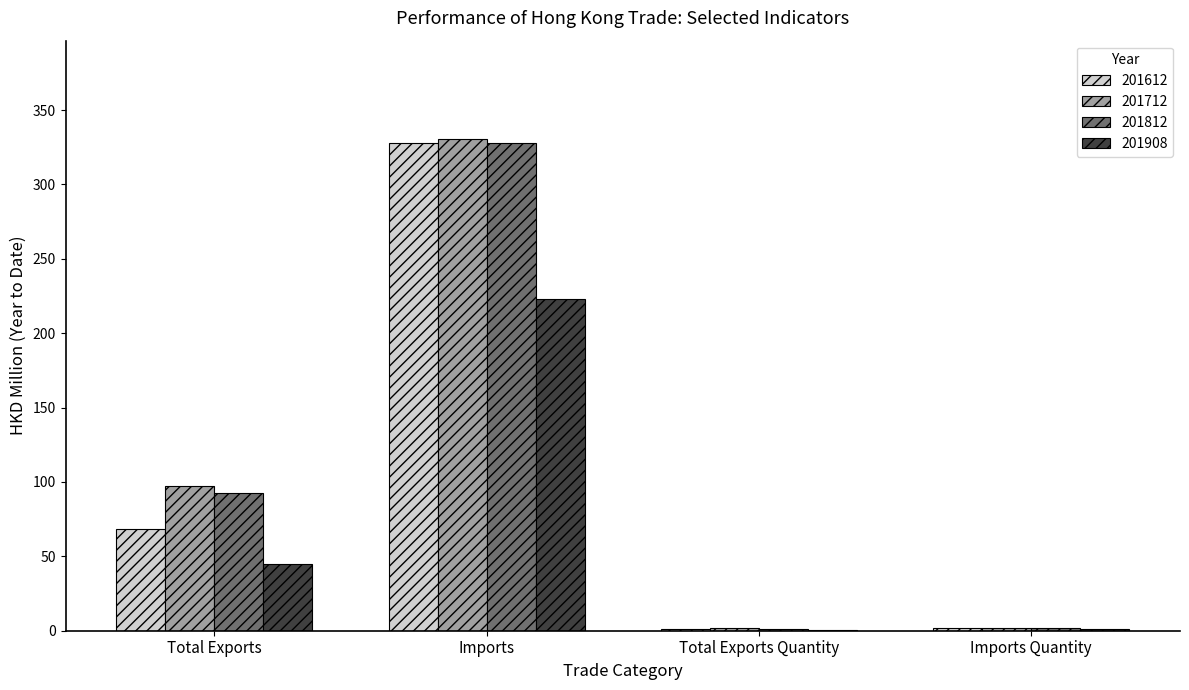

Where is 201908 nearest to the value 111?

Total Exports